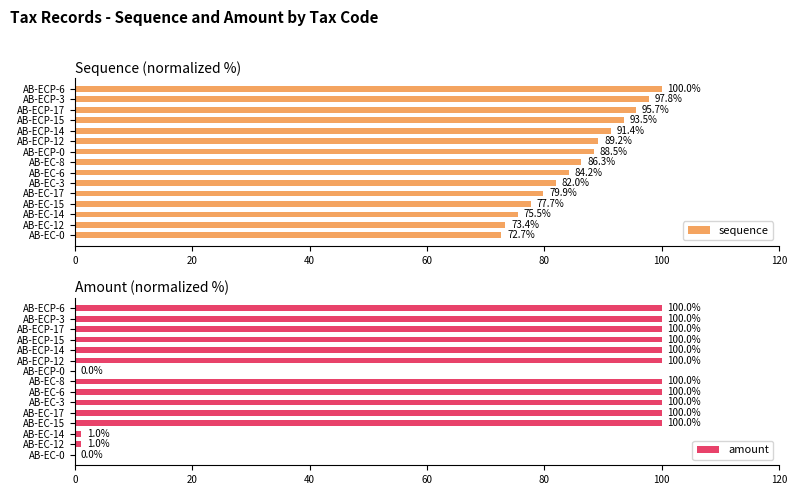

At which label is sequence closest to 86?

AB-EC-8